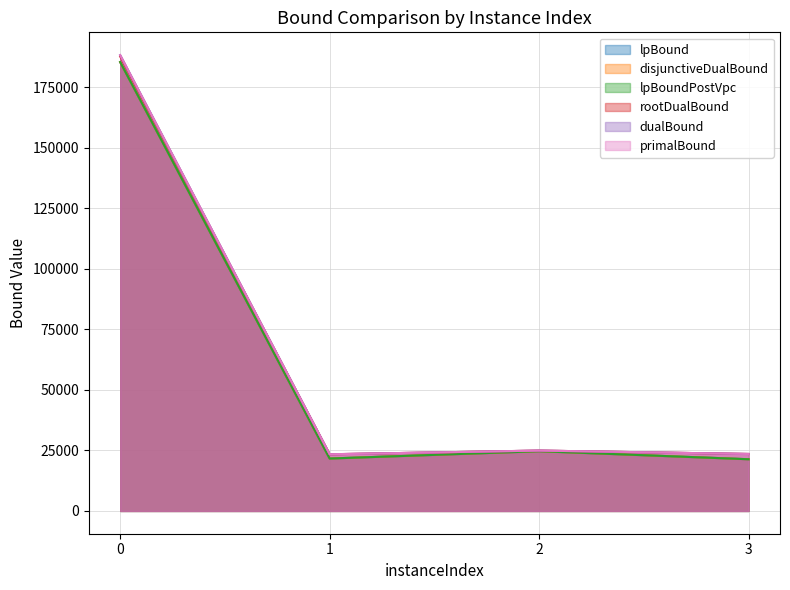

At which label is disjunctiveDualBound closest to 103329?

2